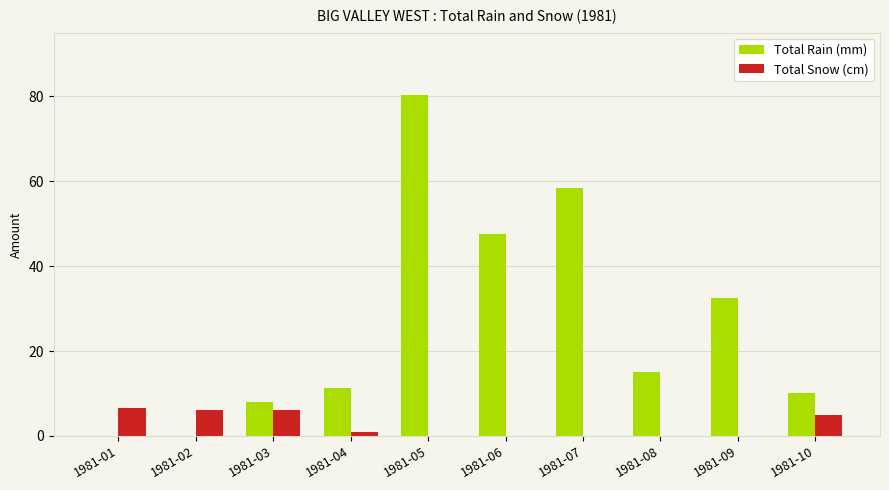

The value of Total Rain (mm) at 1981-08 is 5.2. True or false?

False